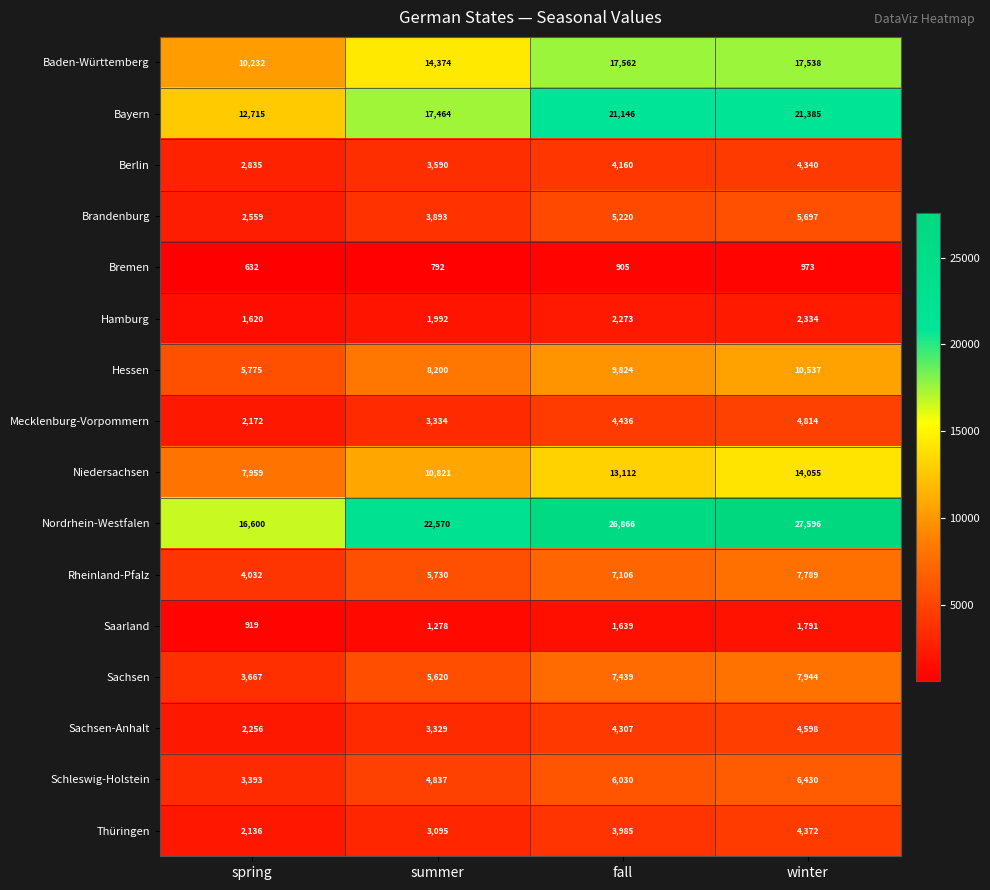

Is it true that Niedersachsen equals 4551 at fall?

False